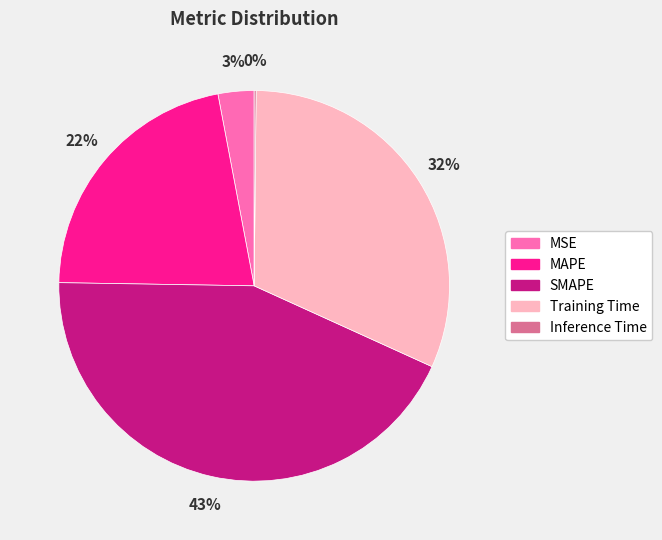

True or false: Training Time accounts for 32% of the total.

True